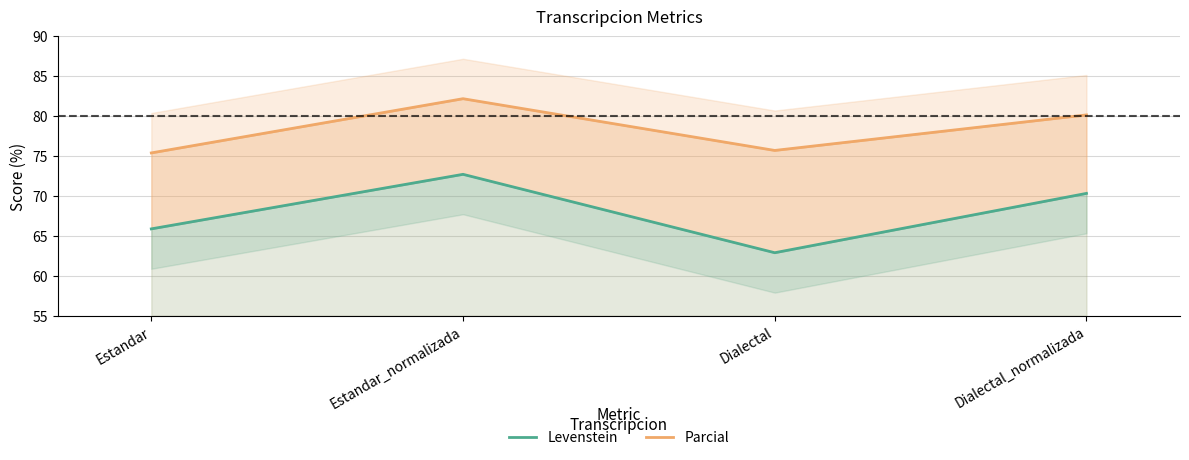

Reading right to left, list all the values displayed in this chart.

Levenstein: 70.3	62.9	72.7	65.9
Parcial: 80.2	75.7	82.2	75.4